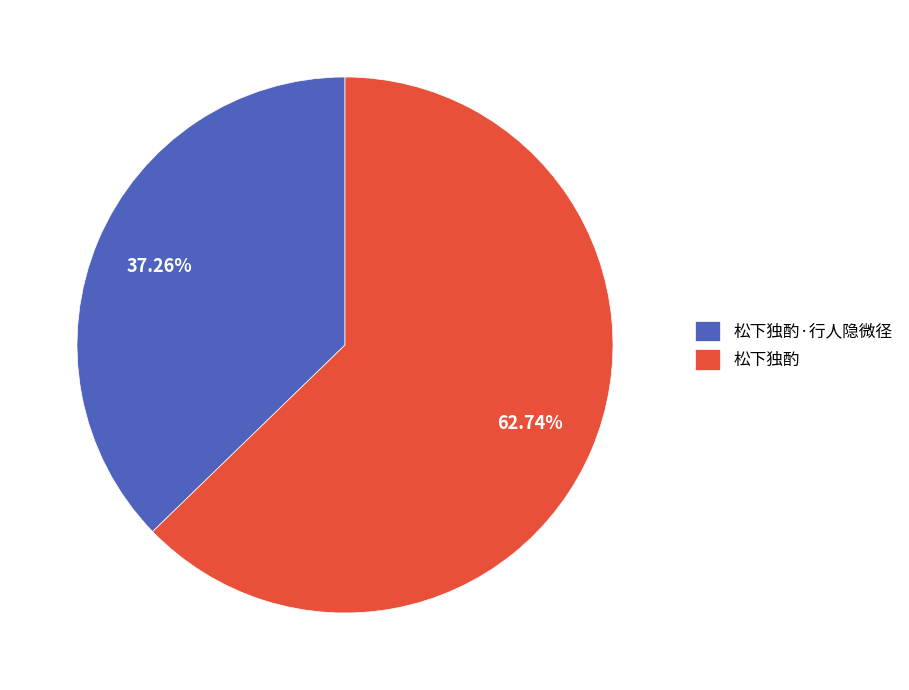

Is there any slice that represents more than half of the pie?

Yes